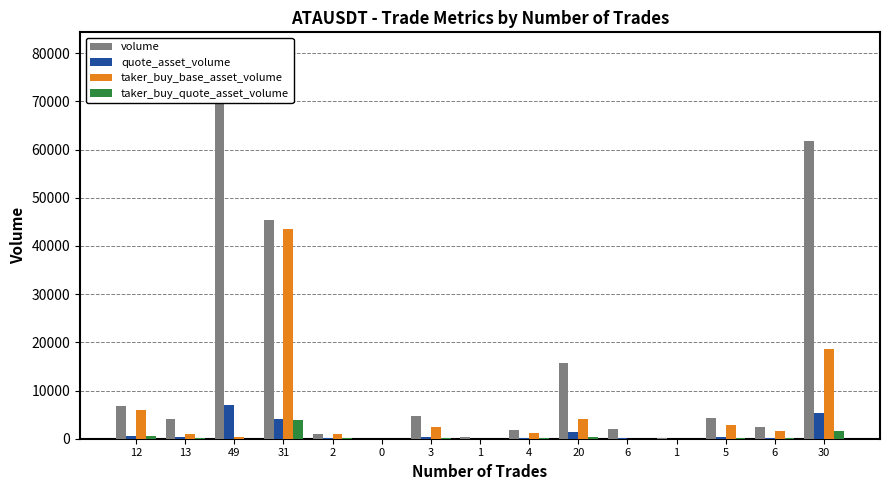

Where does the quote_asset_volume series first go above 367?

12